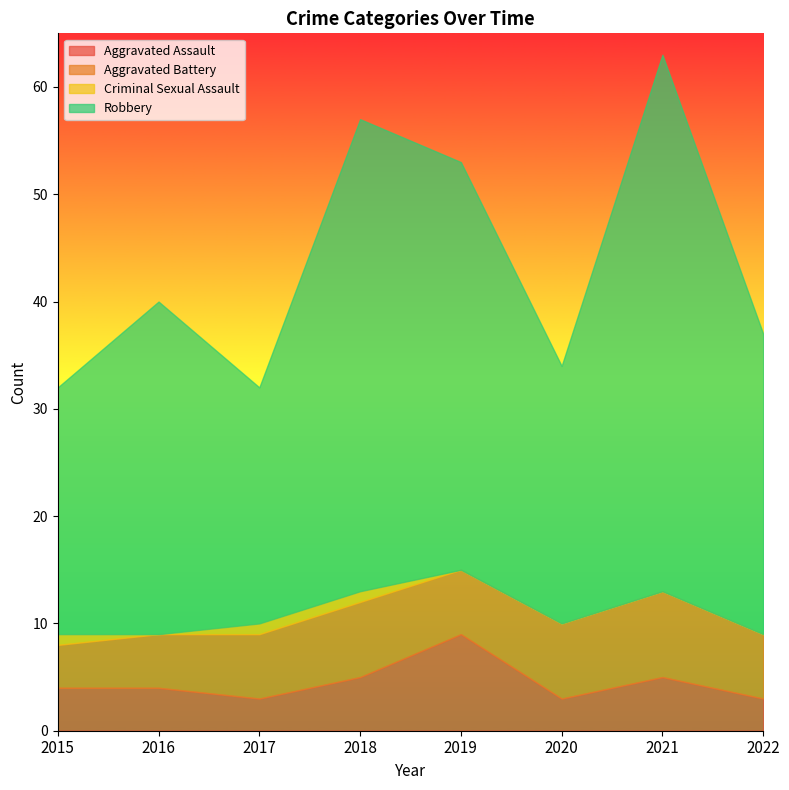

True or false: Robbery has more than 0 interior local peaks.

True